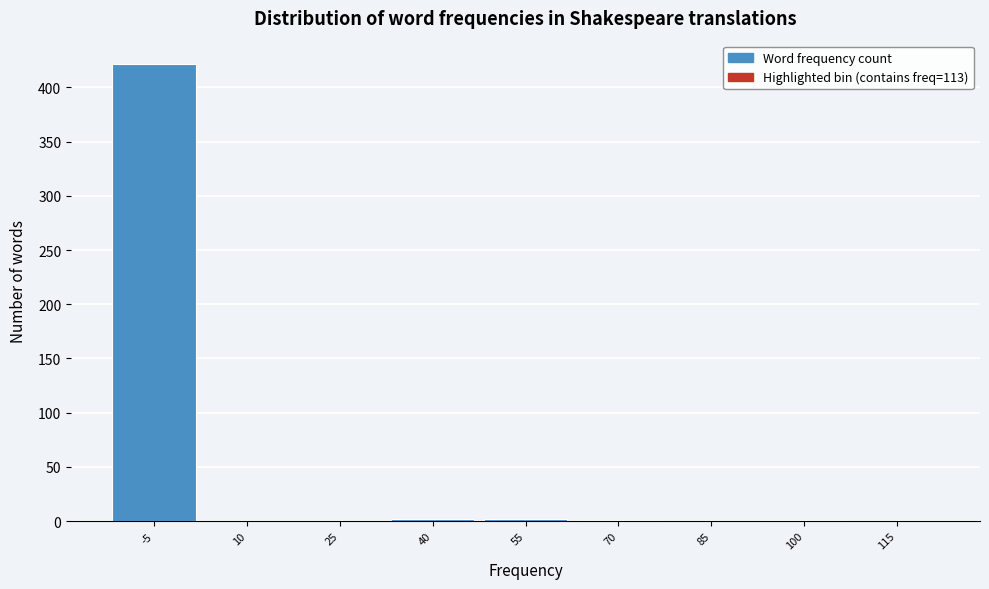

What is the maximum value shown in the chart?

422